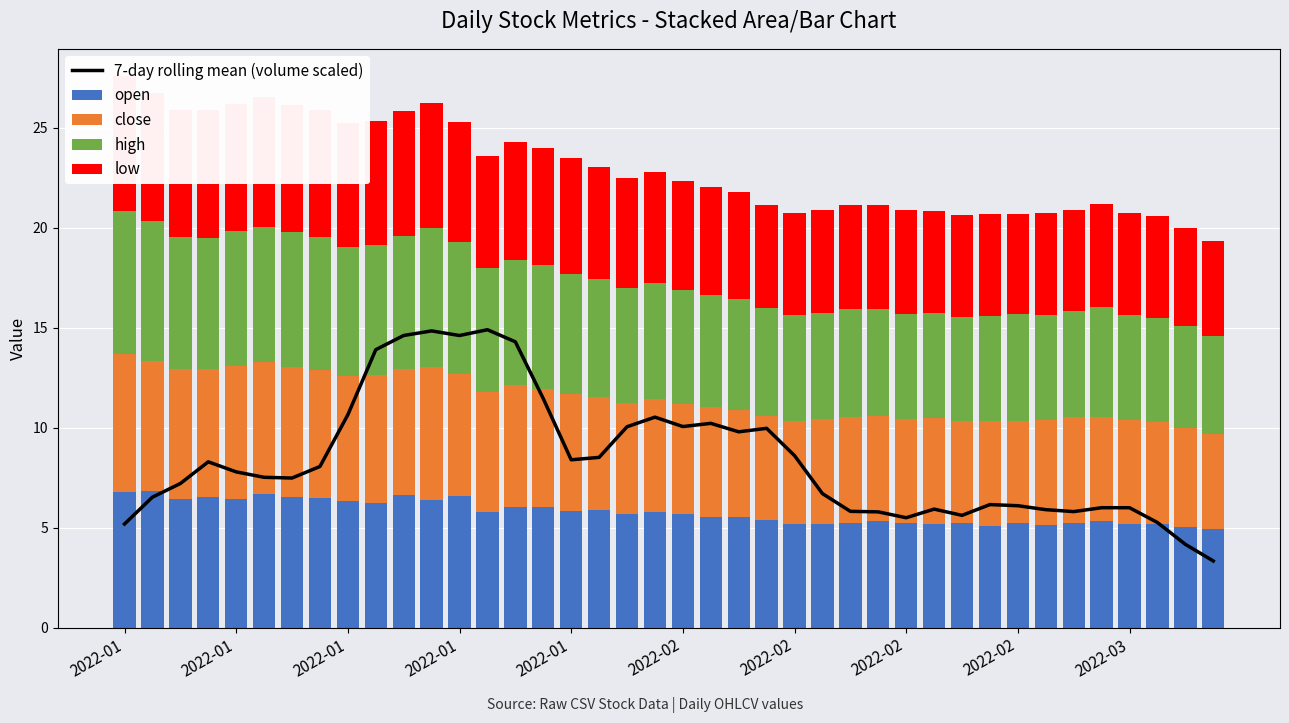

Is it true that high equals 6.8 at 2022-02?

True